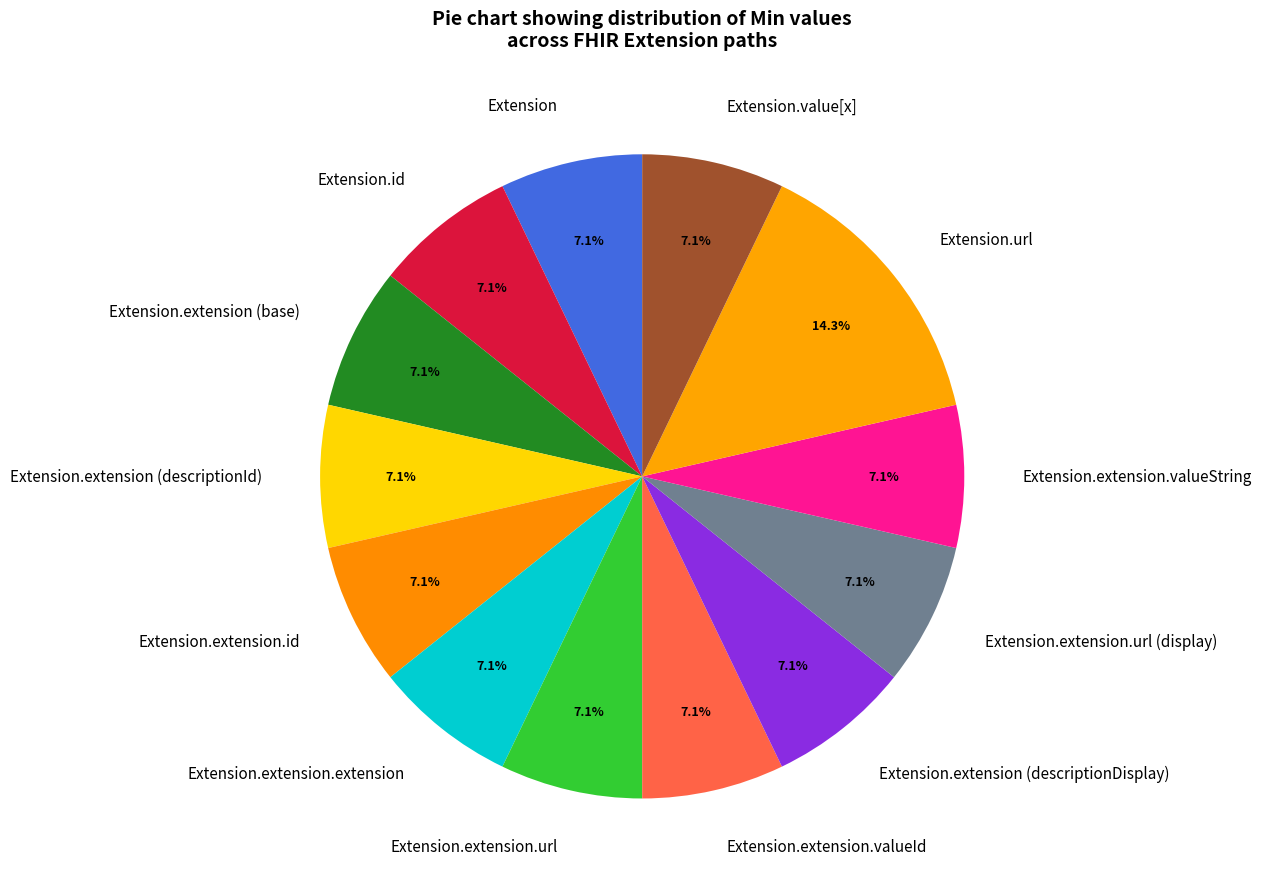

What percentage is the Extension.extension (descriptionId) slice, to the nearest percent?

7%